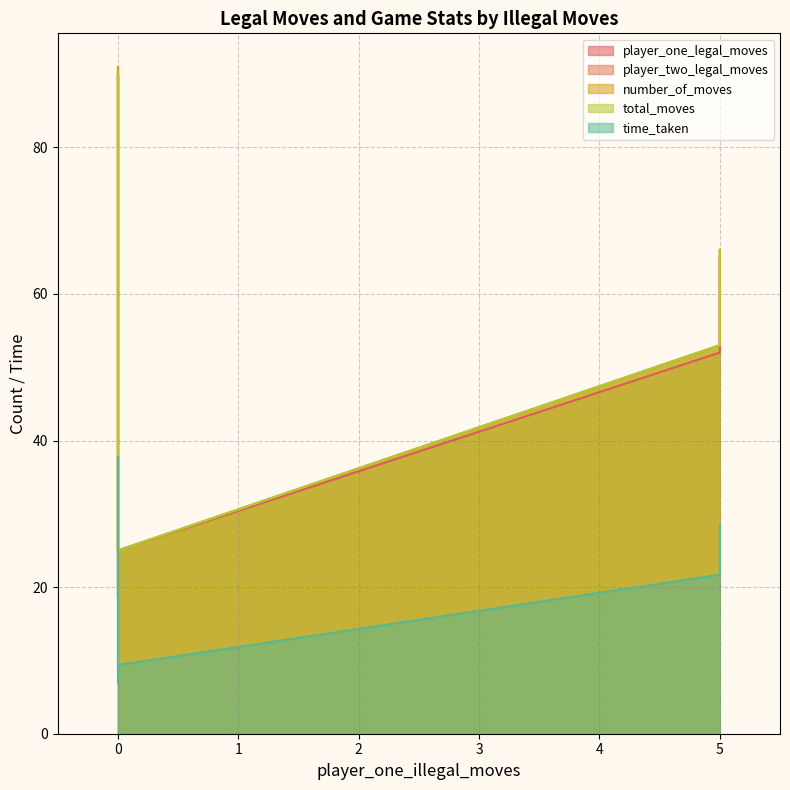

What is the minimum value shown in the chart?

7.0